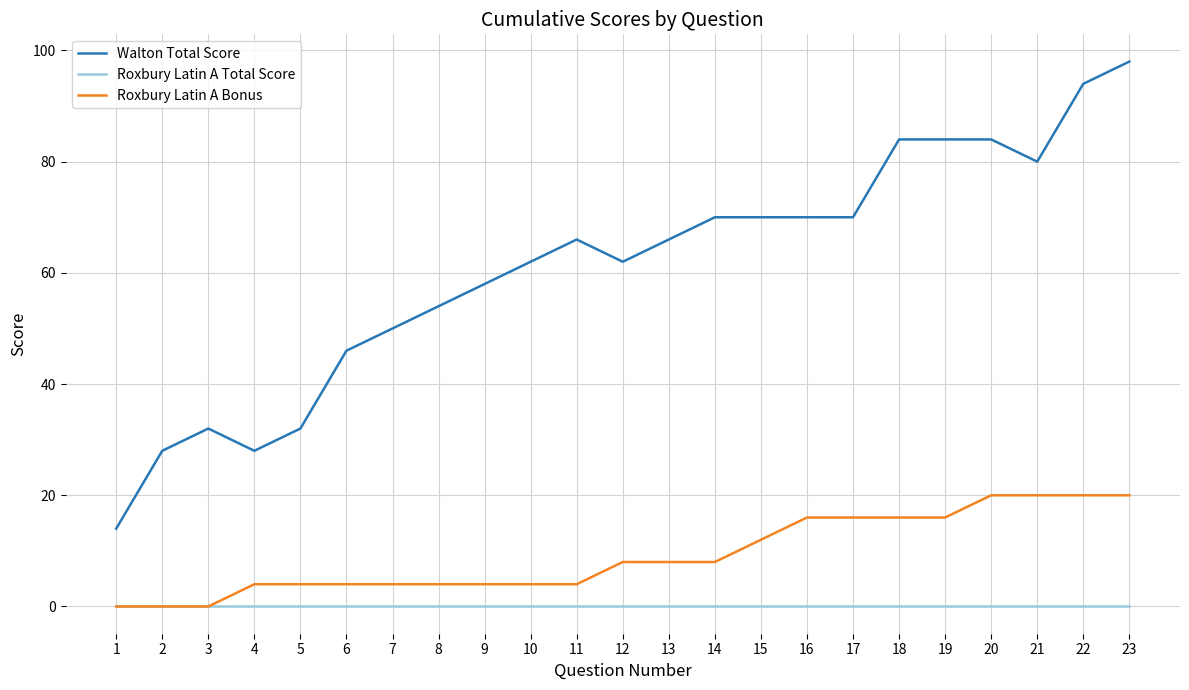

Reading left to right, list all the values displayed in this chart.

Walton Total Score: 14	28	32	28	32	46	50	54	58	62	66	62	66	70	70	70	70	84	84	84	80	94	98
Roxbury Latin A Total Score: 0	0	0	0	0	0	0	0	0	0	0	0	0	0	0	0	0	0	0	0	0	0	0
Roxbury Latin A Bonus: 0	0	0	4	4	4	4	4	4	4	4	8	8	8	12	16	16	16	16	20	20	20	20